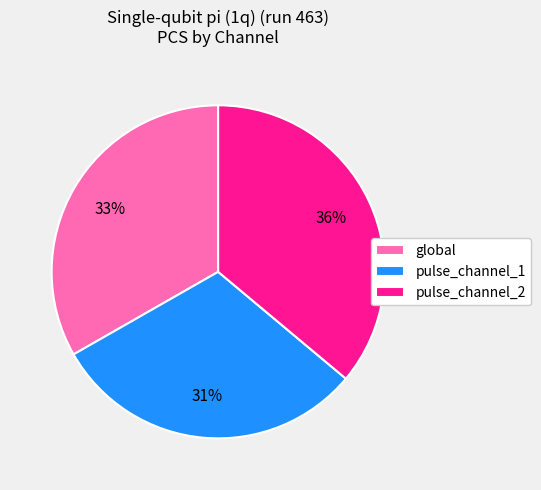

What percentage is the global slice, to the nearest percent?

33%